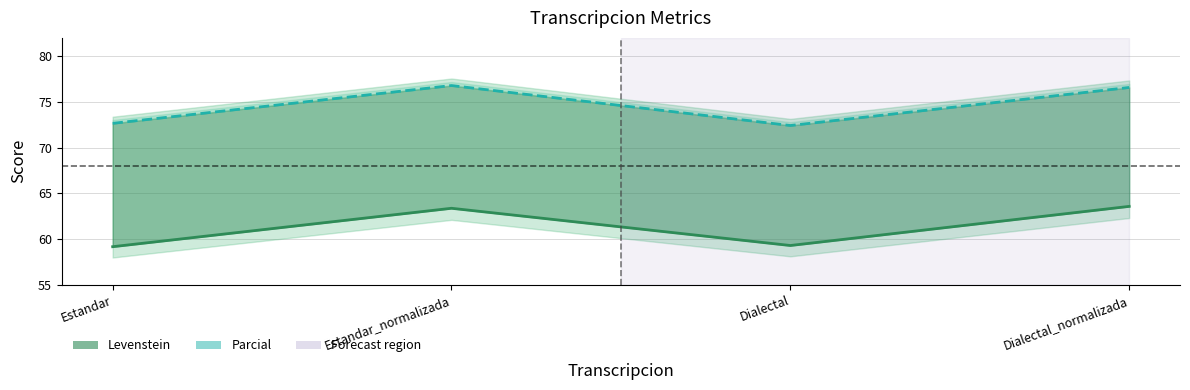

Reading left to right, transcribe all the data shown in this chart.

Levenstein (line): 59.2	63.4	59.3	63.6
Parcial (line): 72.6	76.8	72.4	76.6